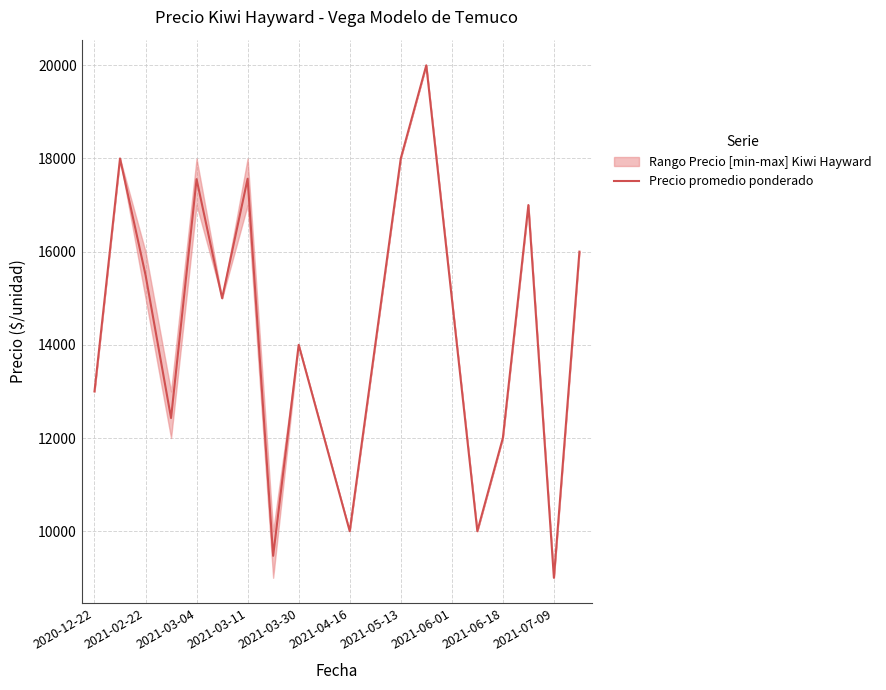

What is the sum of the values at 17 and 15?

27000